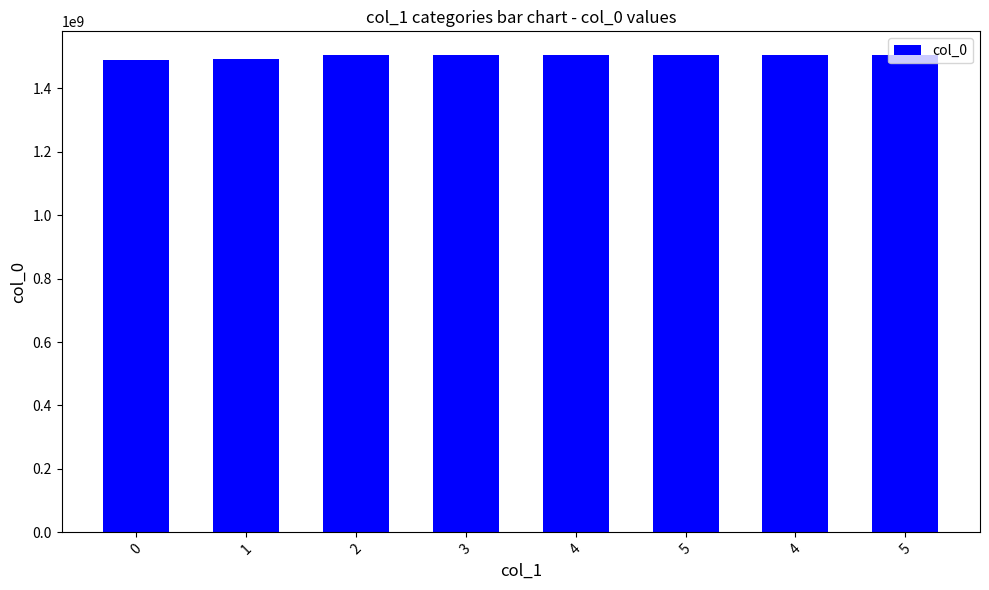

List the labels in order of value, smallest first.

0, 1, 2, 3, 4, 5, 4, 5